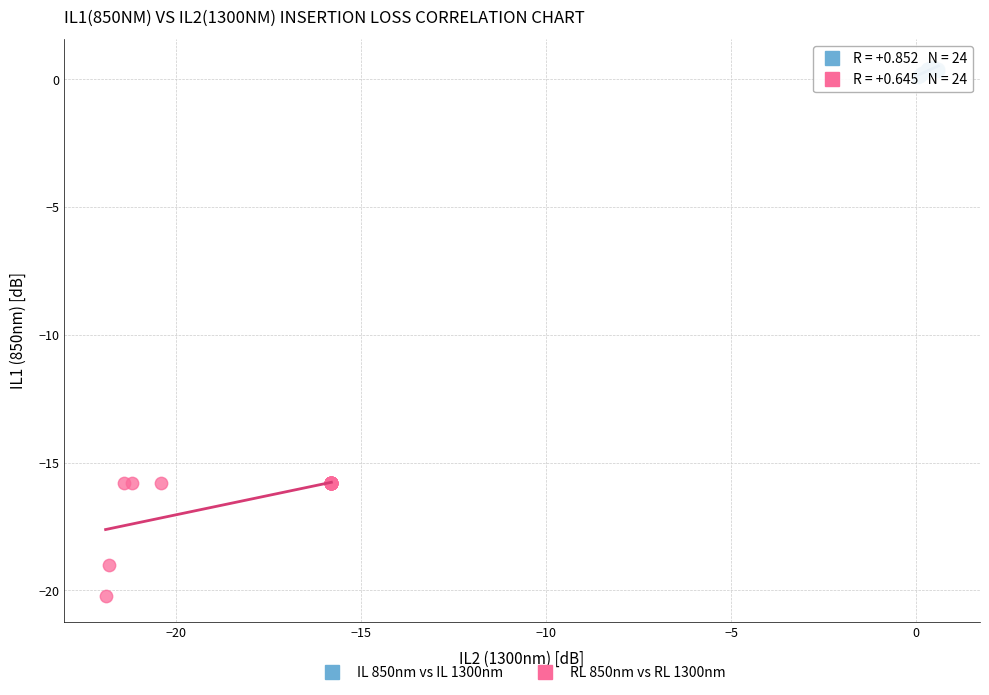

Which series contains the highest Y value?

IL 850nm vs IL 1300nm